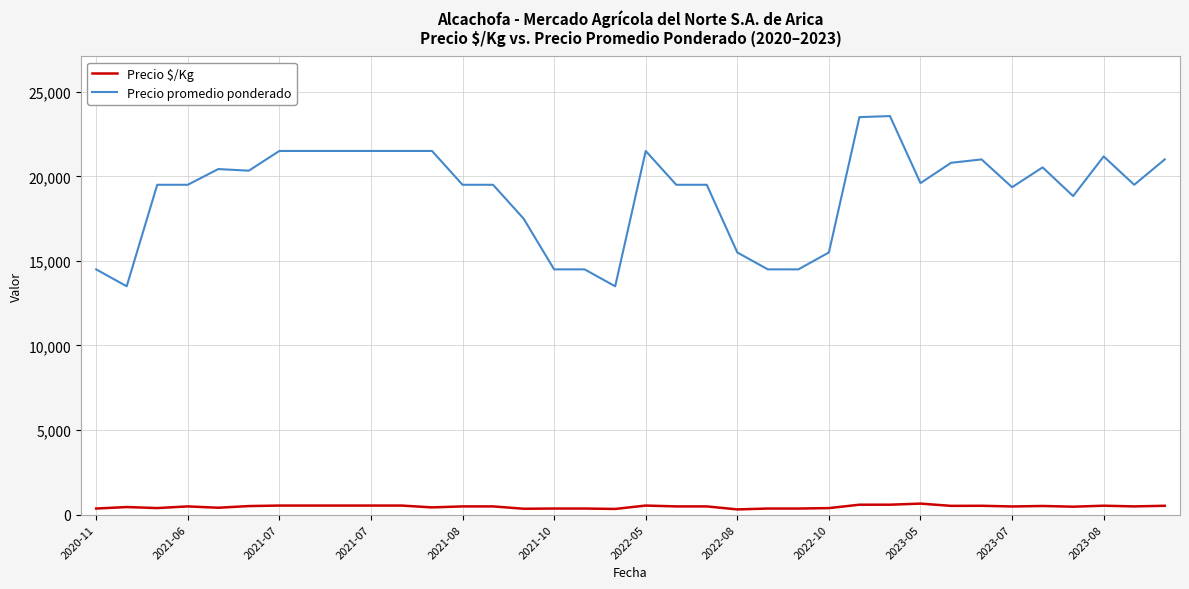

What is the difference between the maximum and minimum values in the Precio promedio ponderado series?

10062